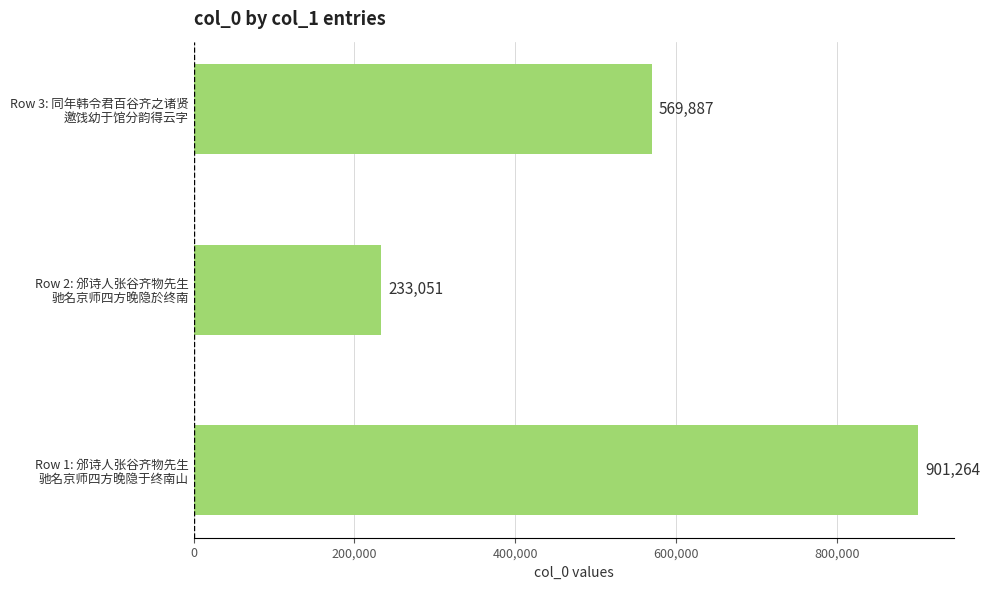

At which category does the chart reach its minimum across all series?

Row 2: 邠诗人张谷齐物先生
驰名京师四方晚隐於终南